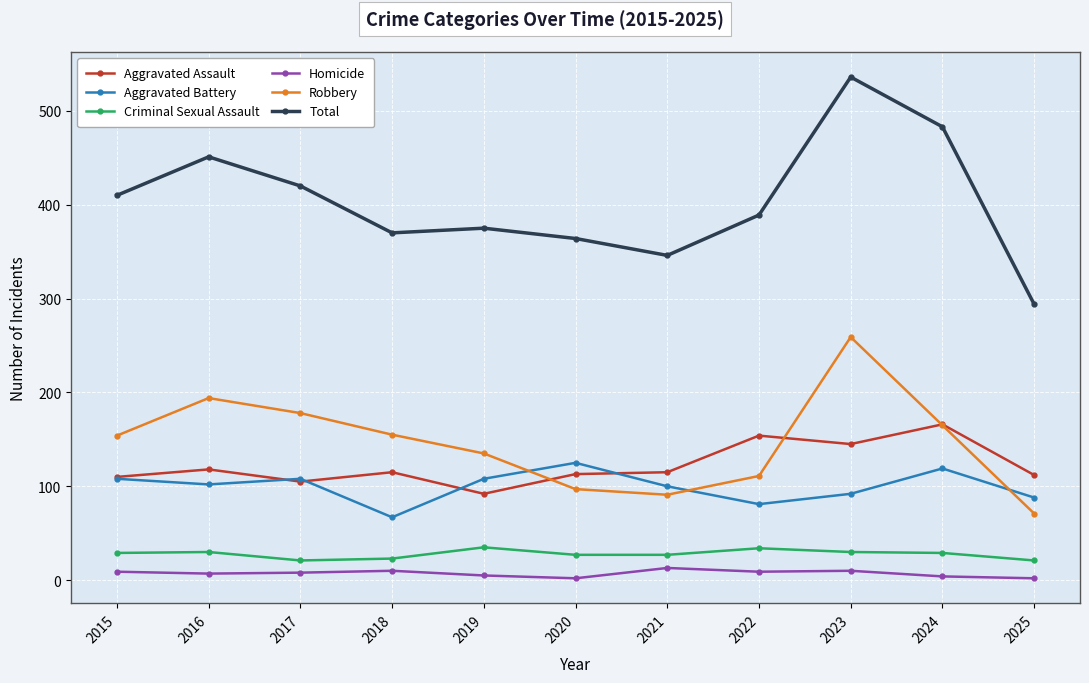

What is the value of the Aggravated Battery point at the 5th from the left?

108